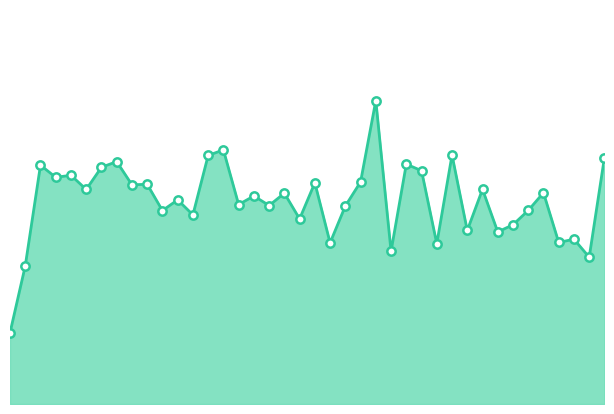

Rank the categories by value from lowest to highest.

1, 2, 39, 26, 29, 22, 37, 38, 33, 31, 34, 20, 13, 11, 35, 23, 18, 16, 12, 17, 19, 36, 6, 32, 9, 10, 21, 24, 4, 5, 28, 7, 3, 27, 8, 40, 14, 30, 15, 25